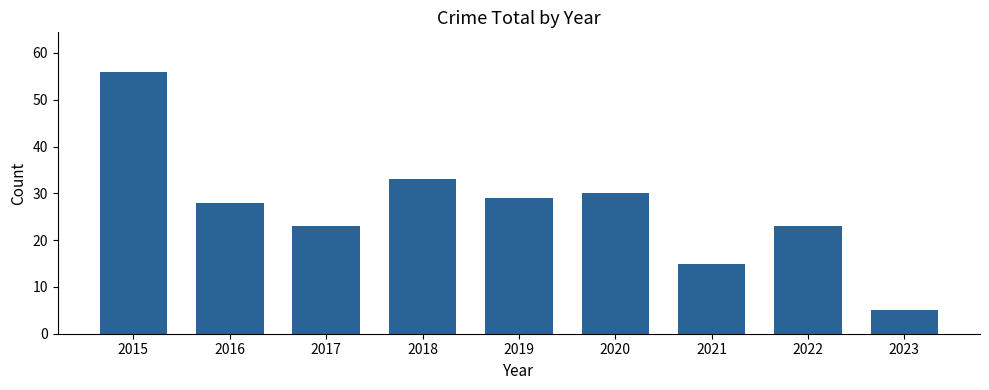

Read the value at 2022, to the nearest 10.

20